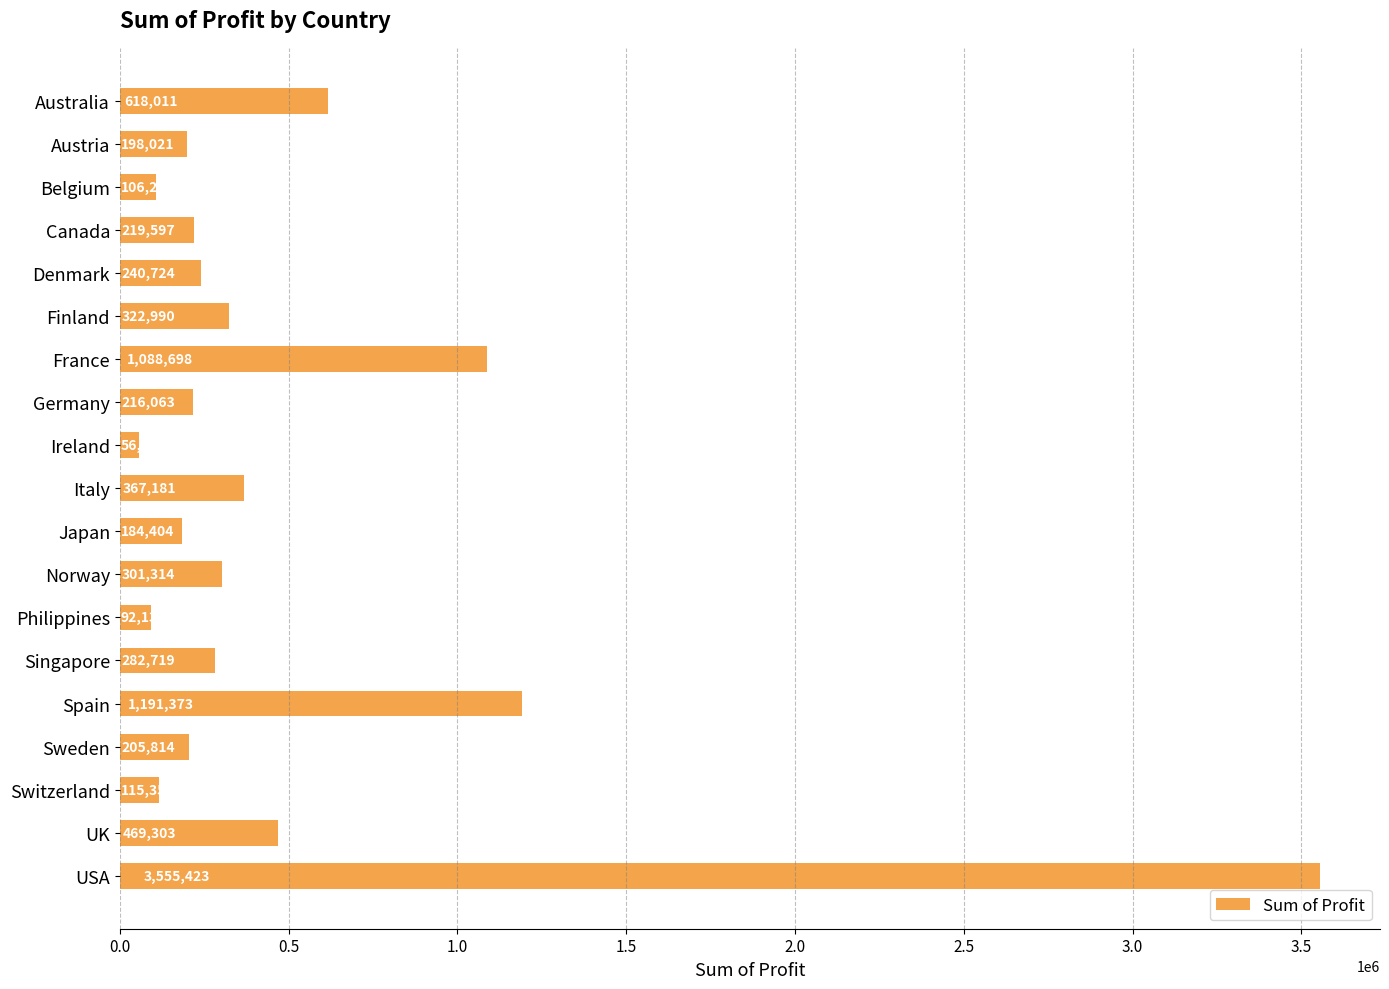

Where is the data nearest to the value 1806012?

Spain